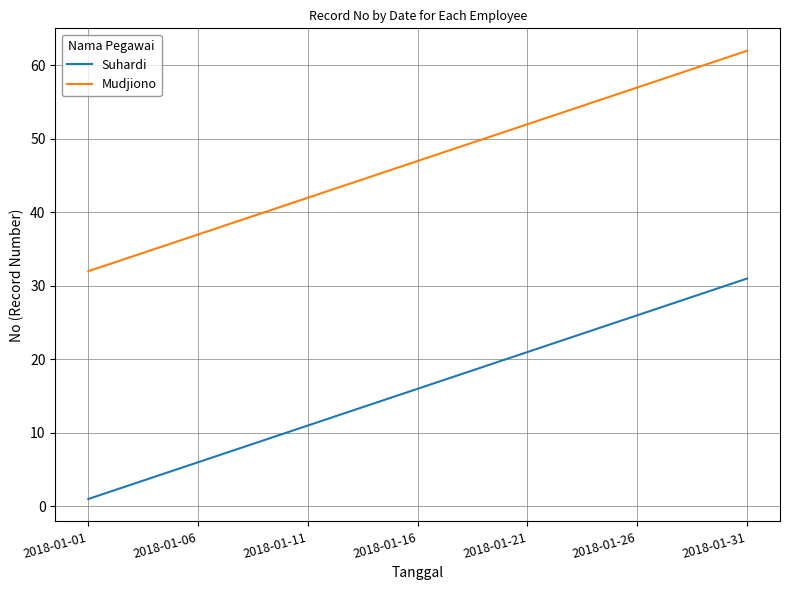

What is the highest value of the Mudjiono series?

62